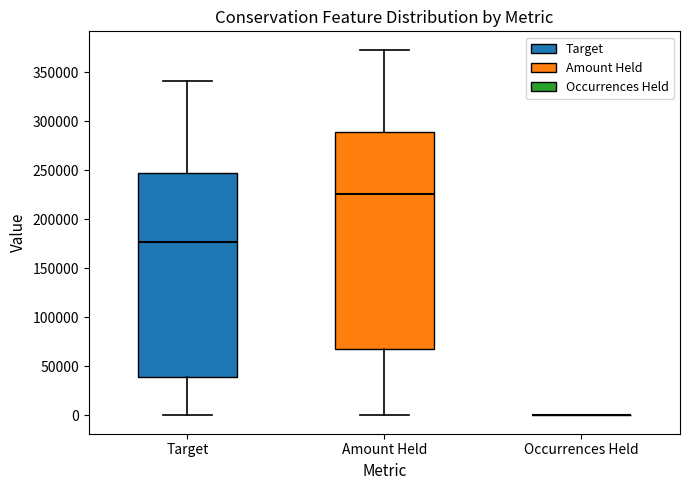

Reading left to right, transcribe this box plot: for each box, give where its median line is, the range the box spans, and where its two whiskers end, as read against the y-axis. The values are not printed on the chart, so give them approximately, as read against the axis.

Target: median 175000, box 40000 to 250000, whiskers 0 to 340000
Amount Held: median 225000, box 70000 to 290000, whiskers 0 to 375000
Occurrences Held: box collapsed to a line at 0, whiskers 0 to 0